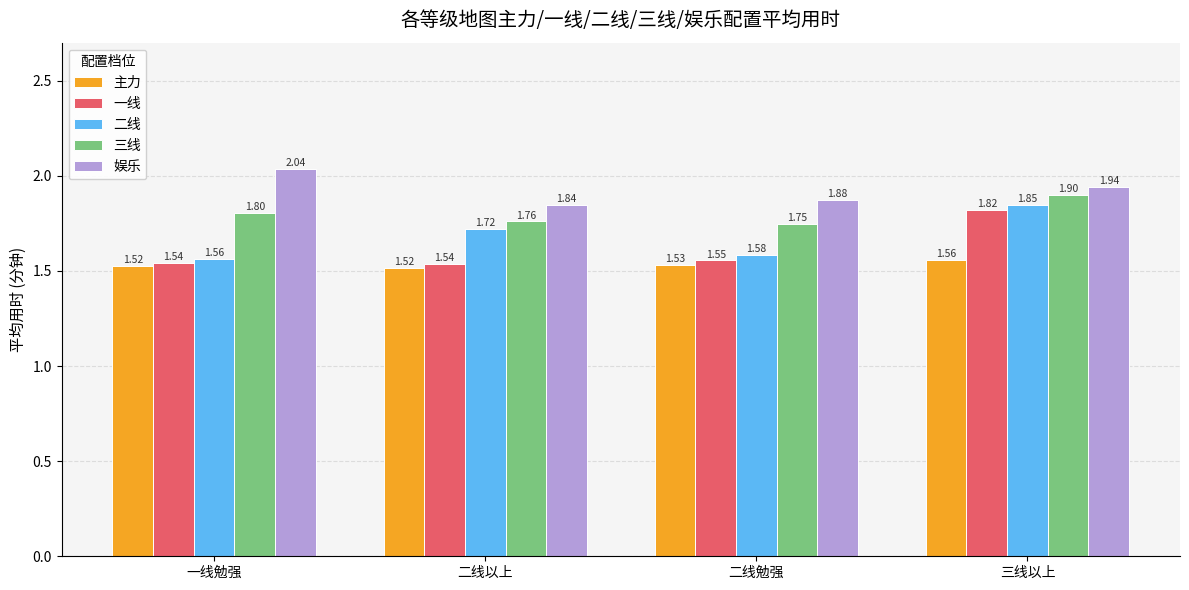

At which category is the sum across all series the highest?

三线以上